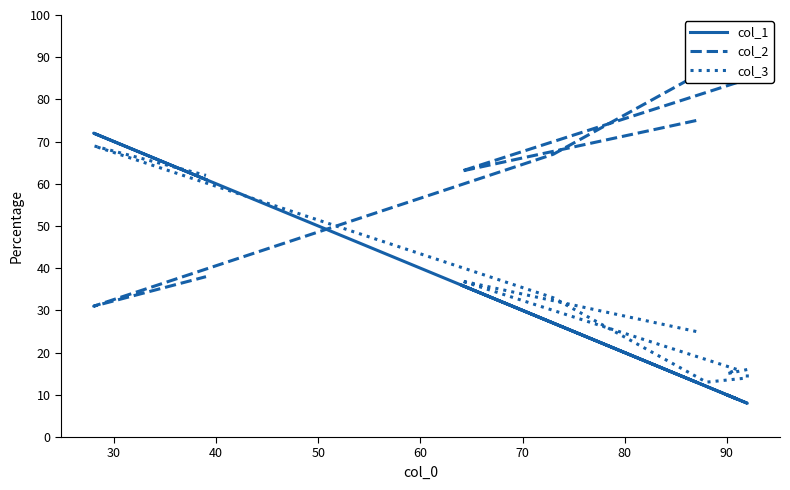

Reading right to left, what are all the values shown in this chart?

col_1: 61	72	27	12	8	8	10	9	36	13
col_2: 38	31	67	87	86	84	85	84	63	75
col_3: 62	69	33	13	14	16	15	16	37	25